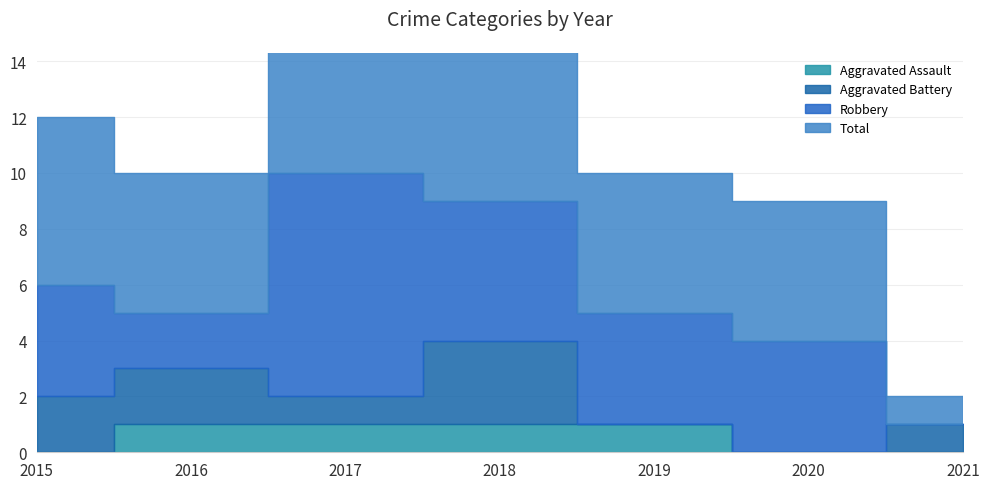

Does the chart display data point markers on the line(s)?

No